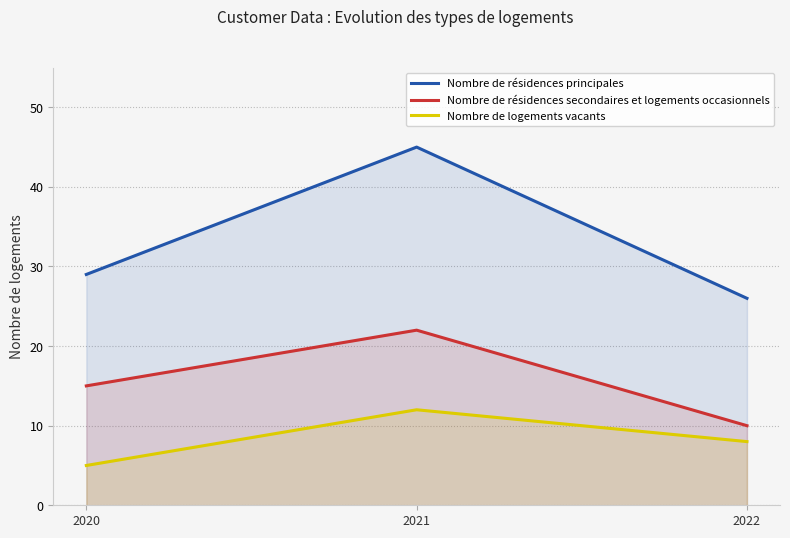

Read the Nombre de logements vacants value at 2020.

5